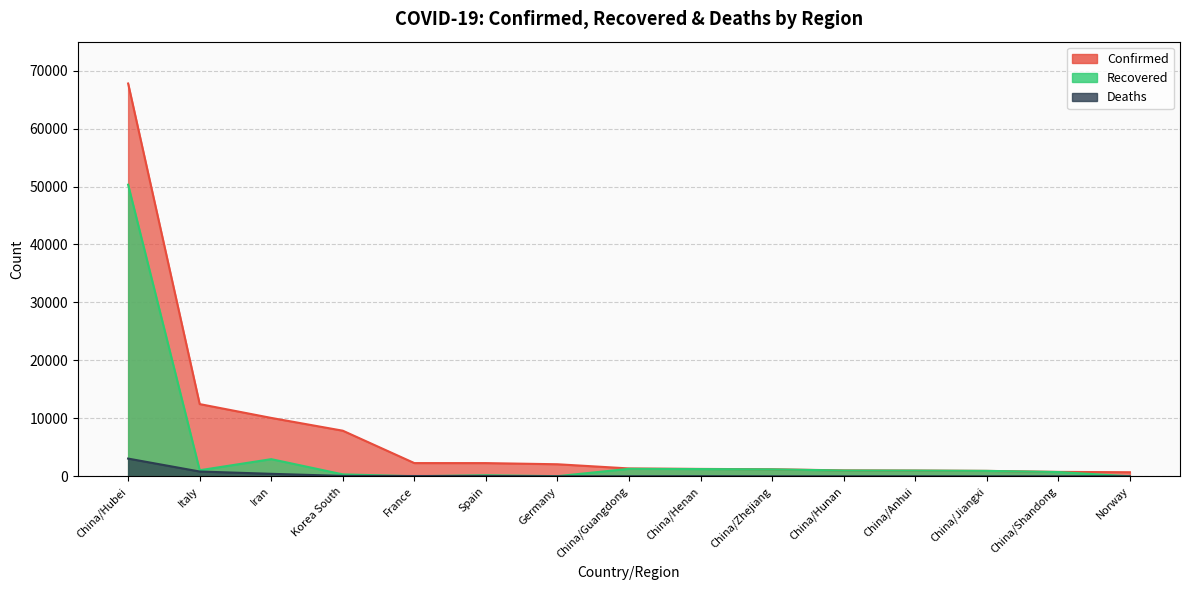

At how many categories does at least one series exceed 58898?

1